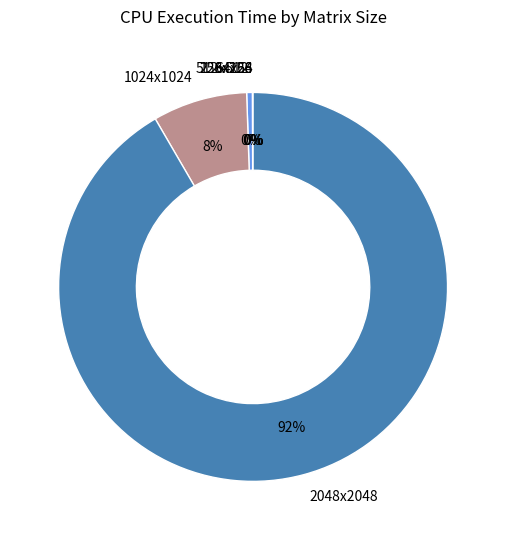

Do 512x512 and 1024x1024 together represent more than half of the pie?

No